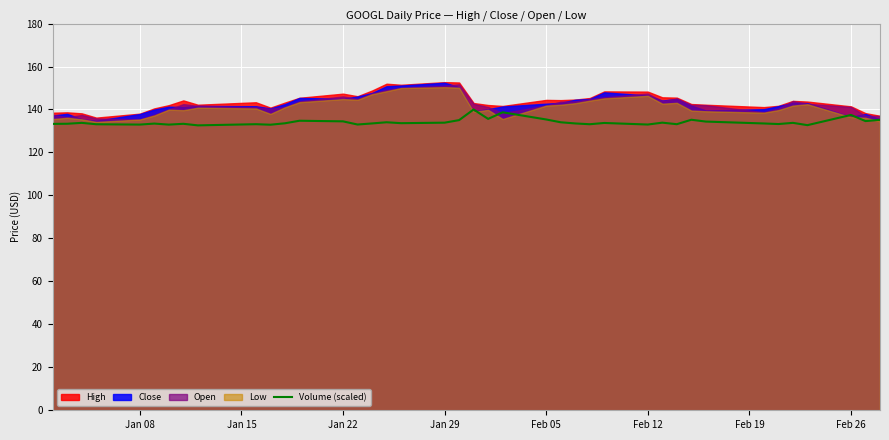

What is the lowest value of the Volume (scaled) series?

132.6